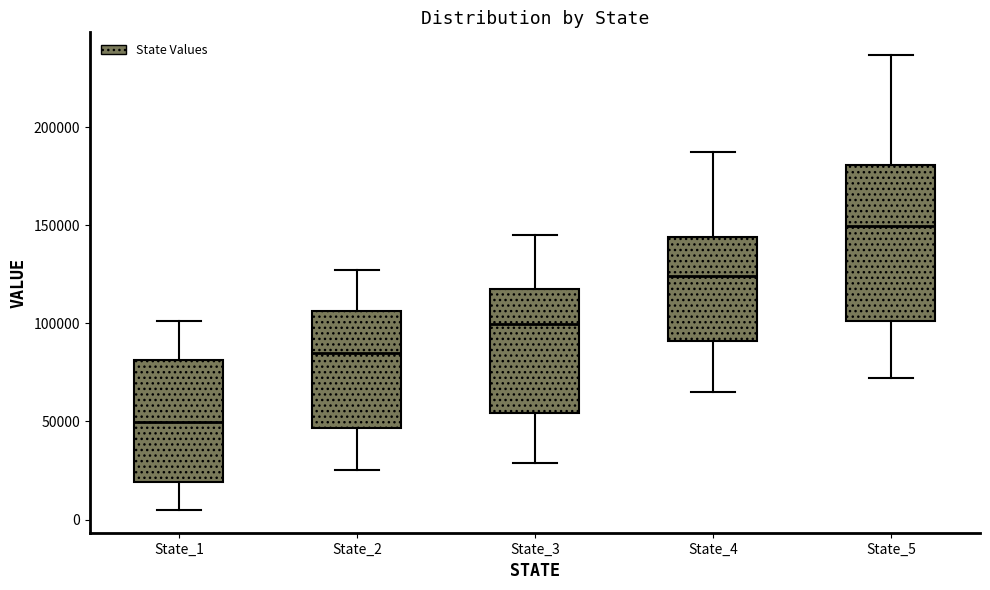

Which box is the tallest, from its lower edge to its upper edge?

State_5